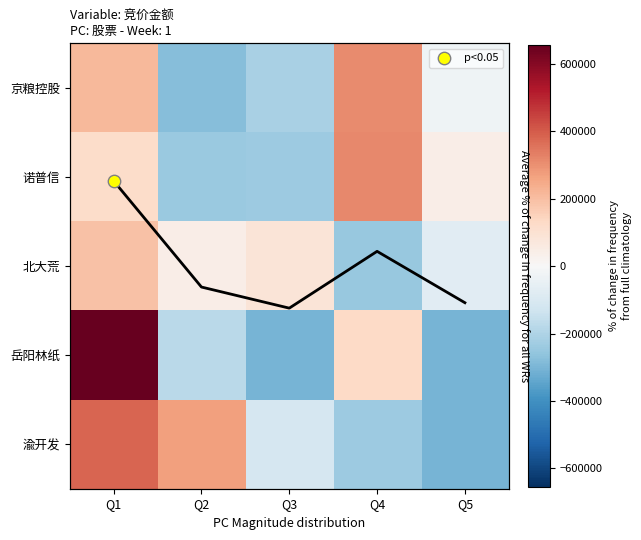

What is the lowest value of the 岳阳林纸 series?

-306701.8